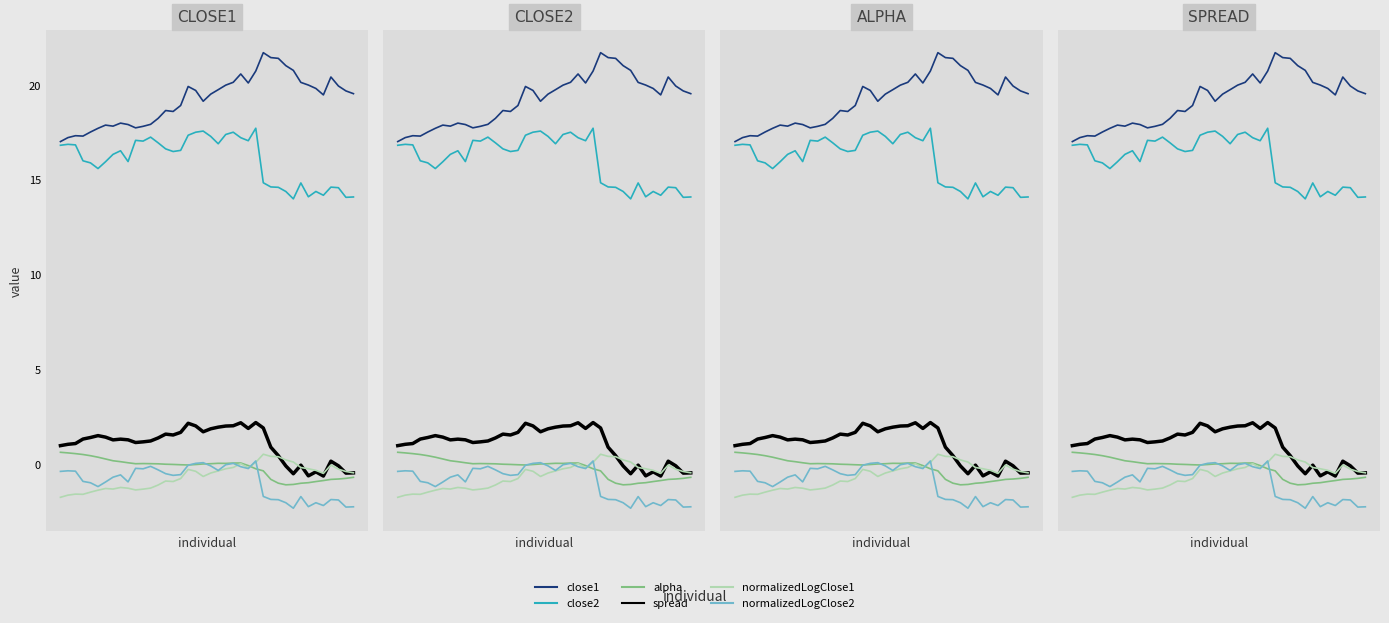

In normalizedLogClose1, how many points are lower than both neighbors (excluding endpoints)?

7